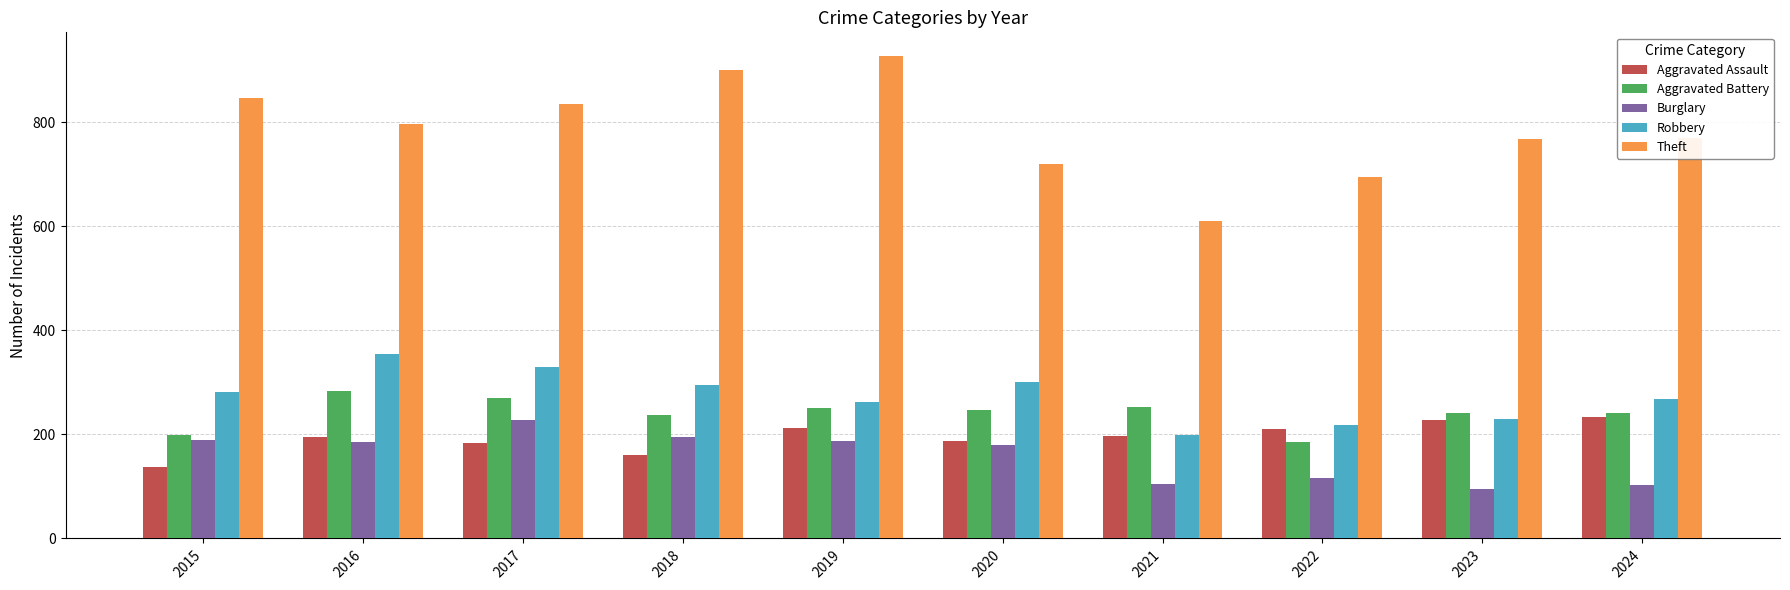

What is the difference between the second highest and minimum values in the Theft series?

291